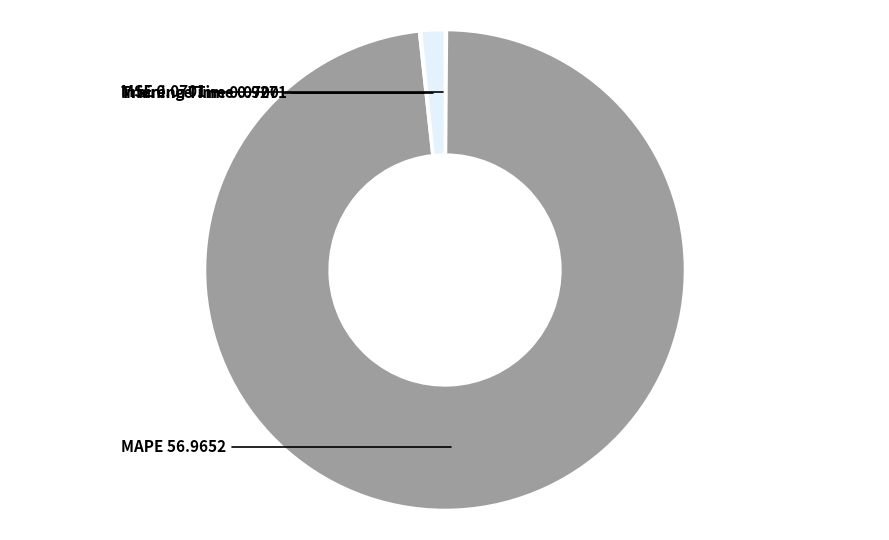

Is there any slice that represents more than half of the pie?

Yes